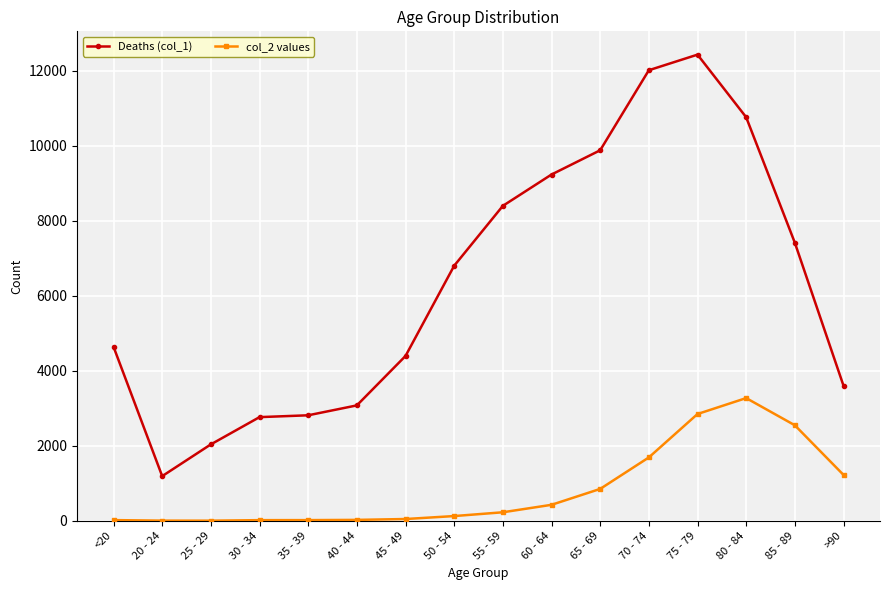

Where is the first local minimum for Deaths (col_1)?

20 - 24